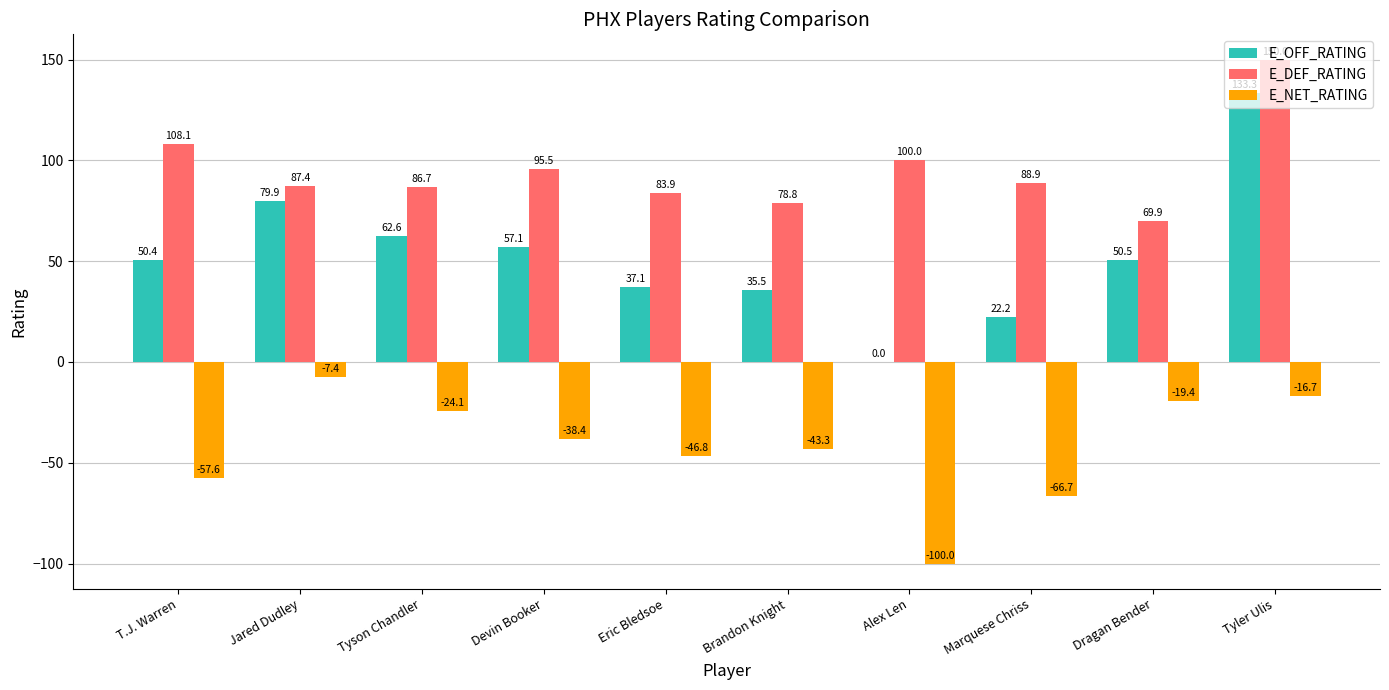

The value of E_OFF_RATING at Eric Bledsoe is 54.0. True or false?

False